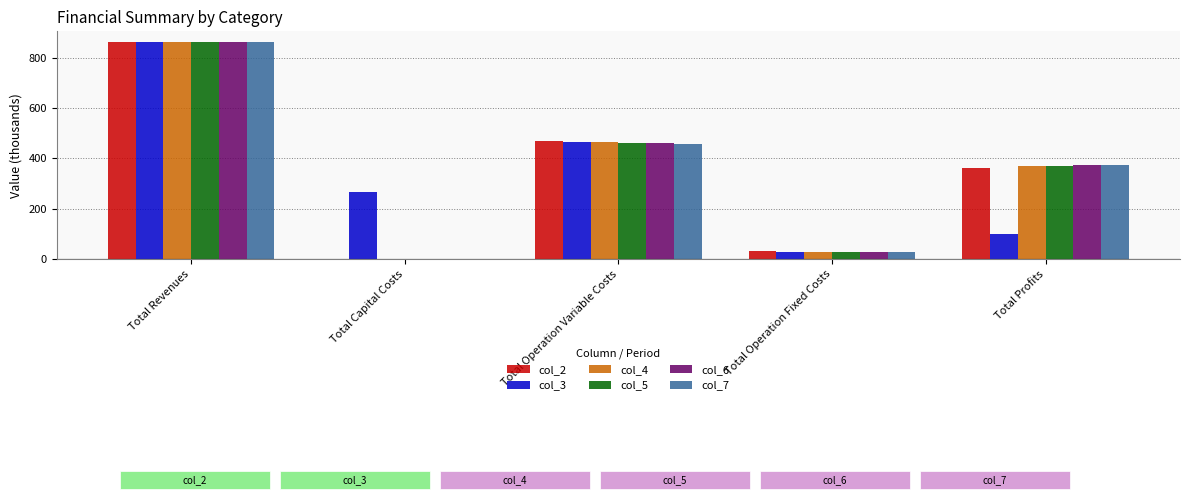

Are the bars grouped side by side (vs. stacked)?

Yes